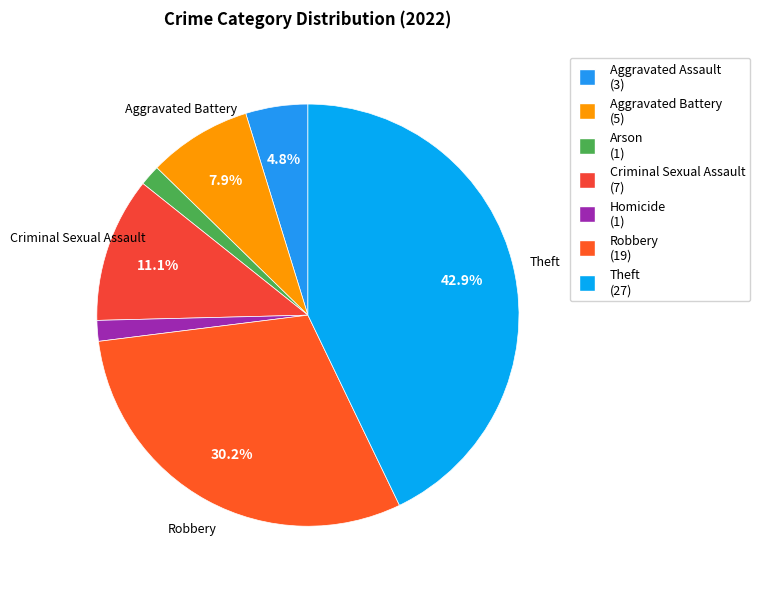

Count the number of slices in the pie.

7